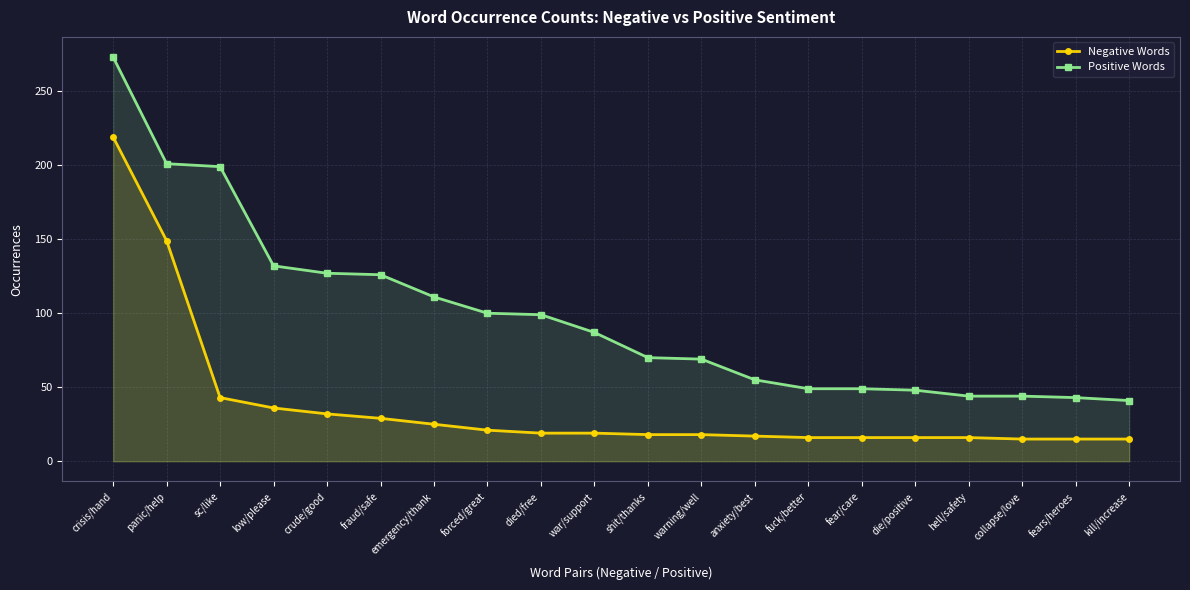

How many series are shown in this chart?

2